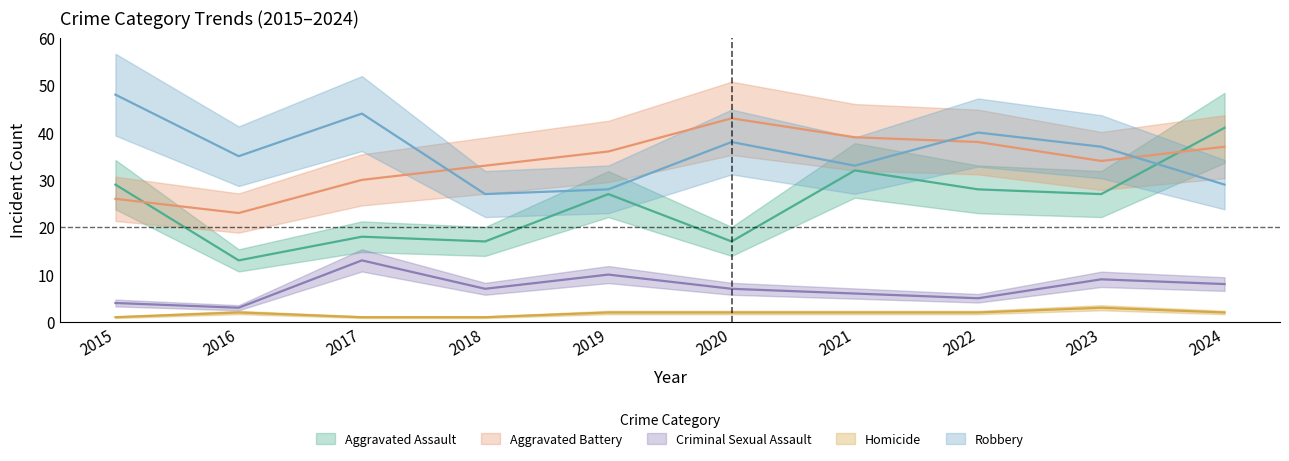

Between 2016 and 2020, which is larger?

2020